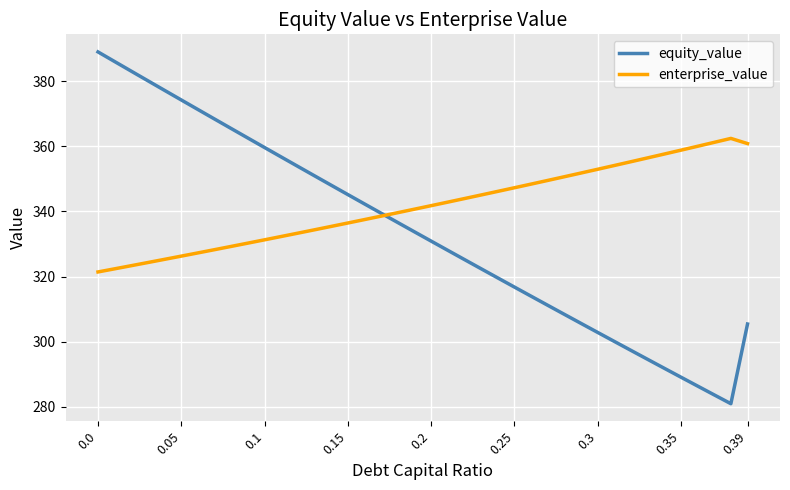

Which series has the largest total across all categories?

enterprise_value